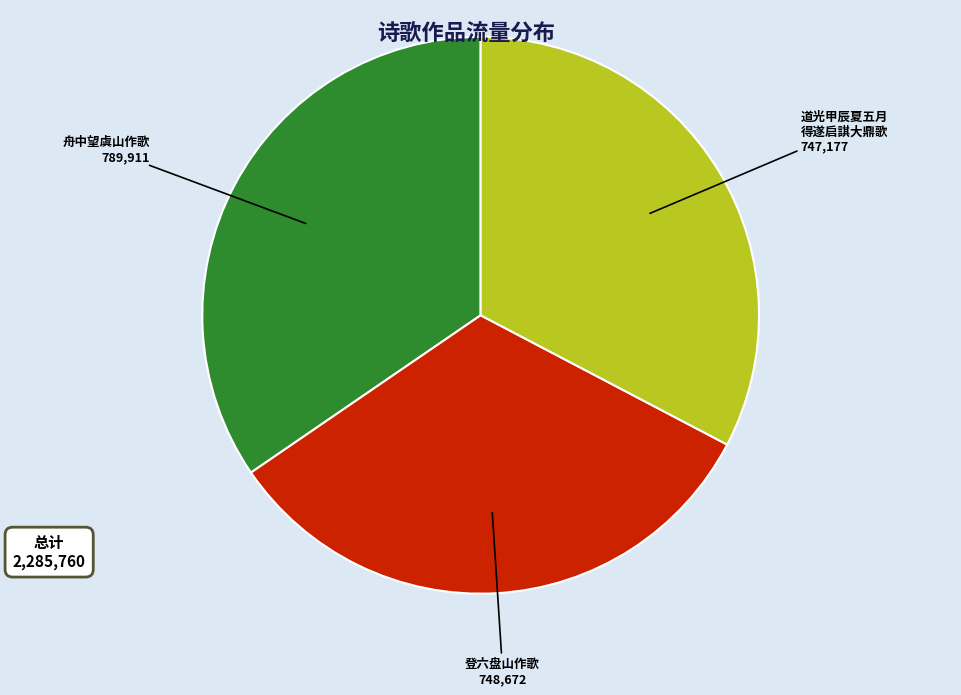

Does any single category account for the majority?

No